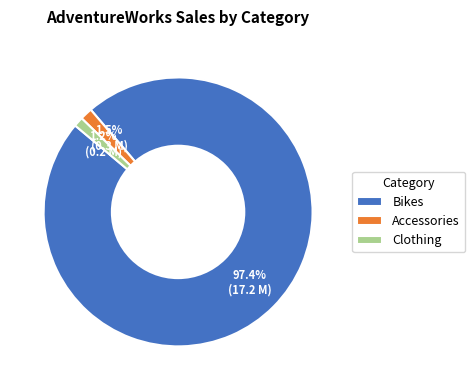

Is there a majority slice in this chart?

Yes